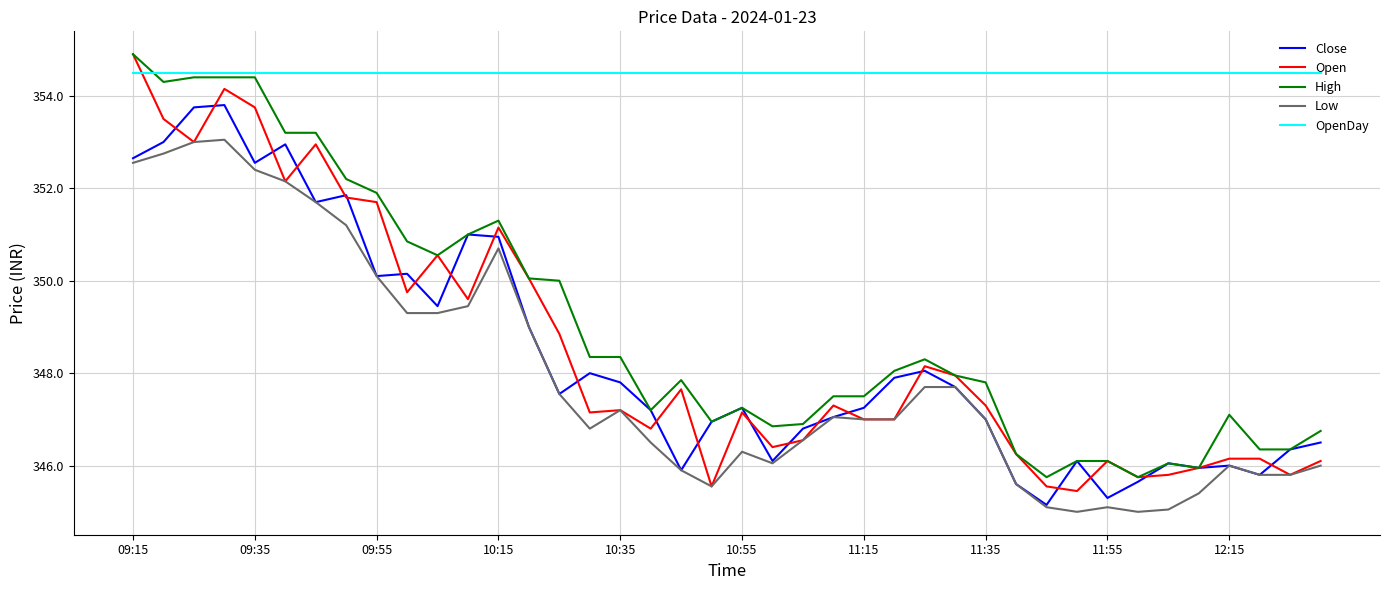

What are all the series names shown in the legend?

Close, Open, High, Low, OpenDay